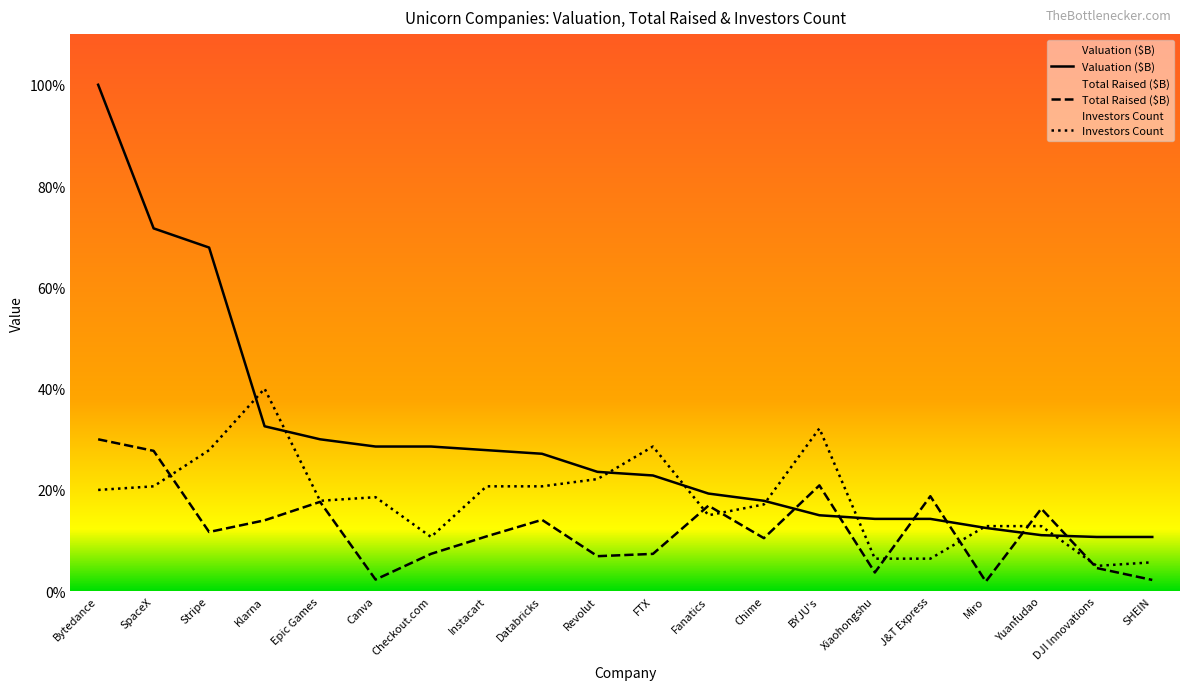

What are all the series names shown in the legend?

Valuation ($B), Total Raised ($B), Investors Count